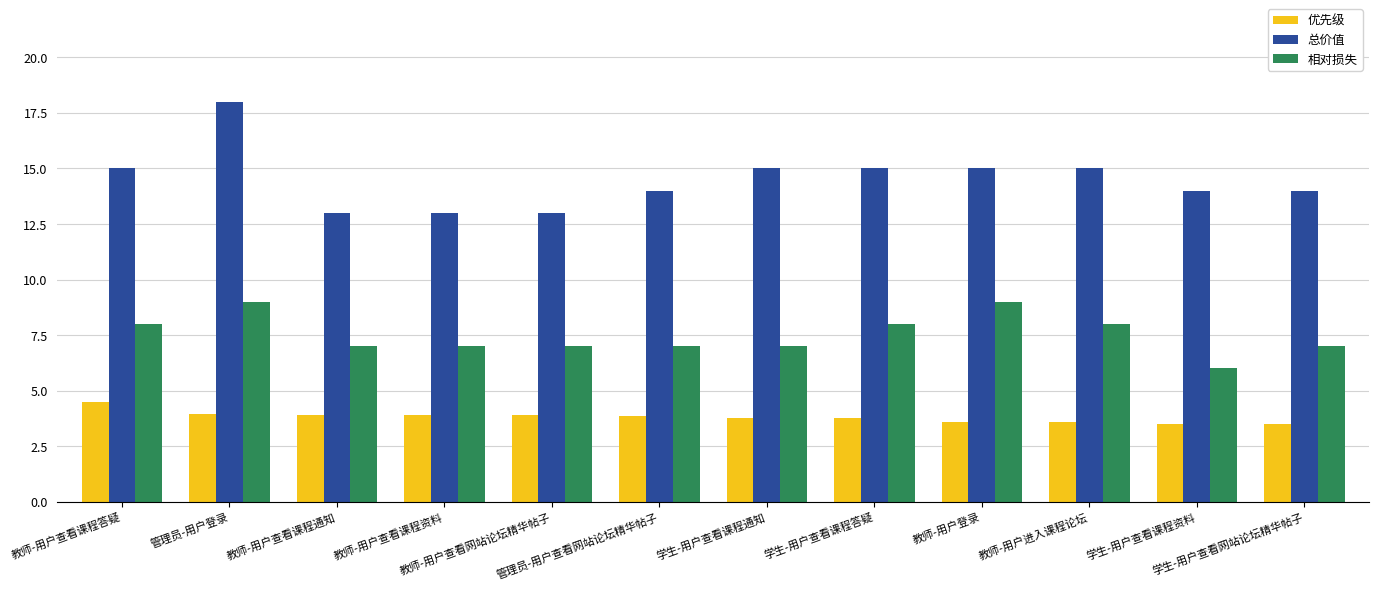

Count the 相对损失 values in the range 7 to 8.

9